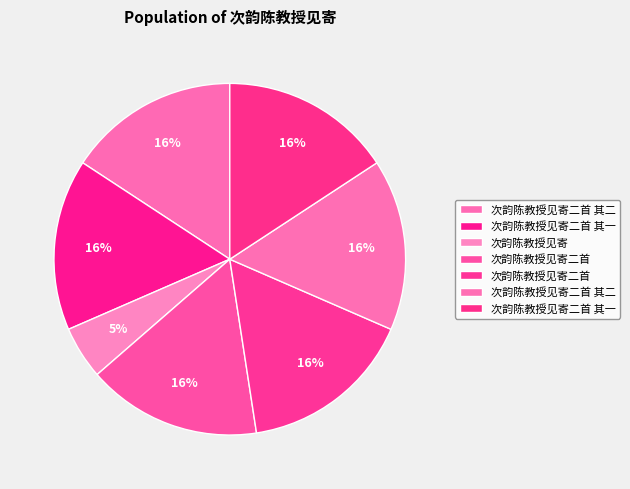

Does any single category account for the majority?

No